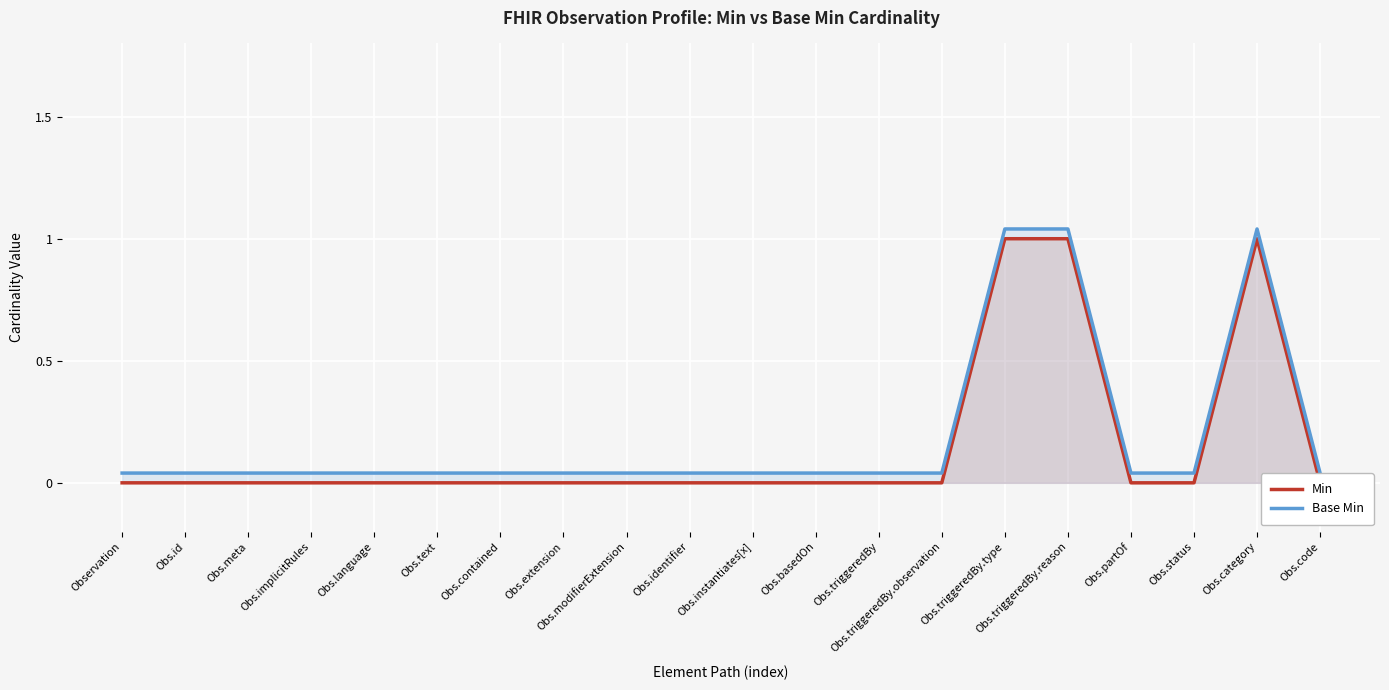

What is the maximum value shown in the chart?

1.0